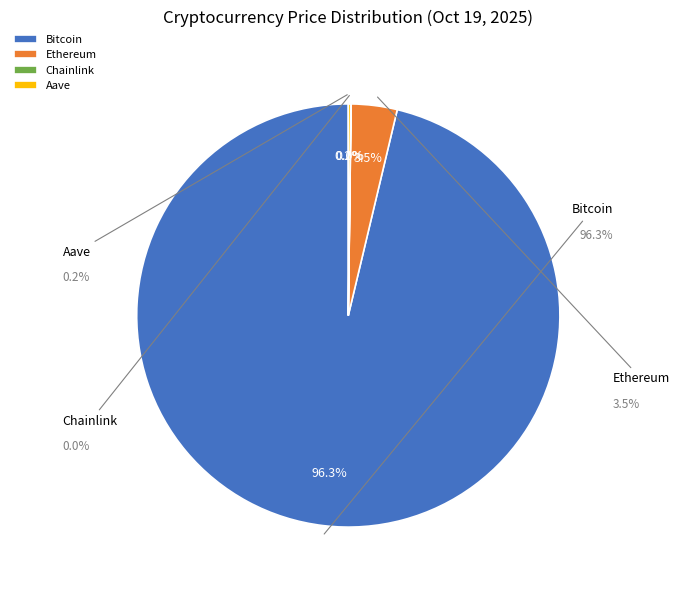

True or false: Bitcoin accounts for 86% of the total.

False